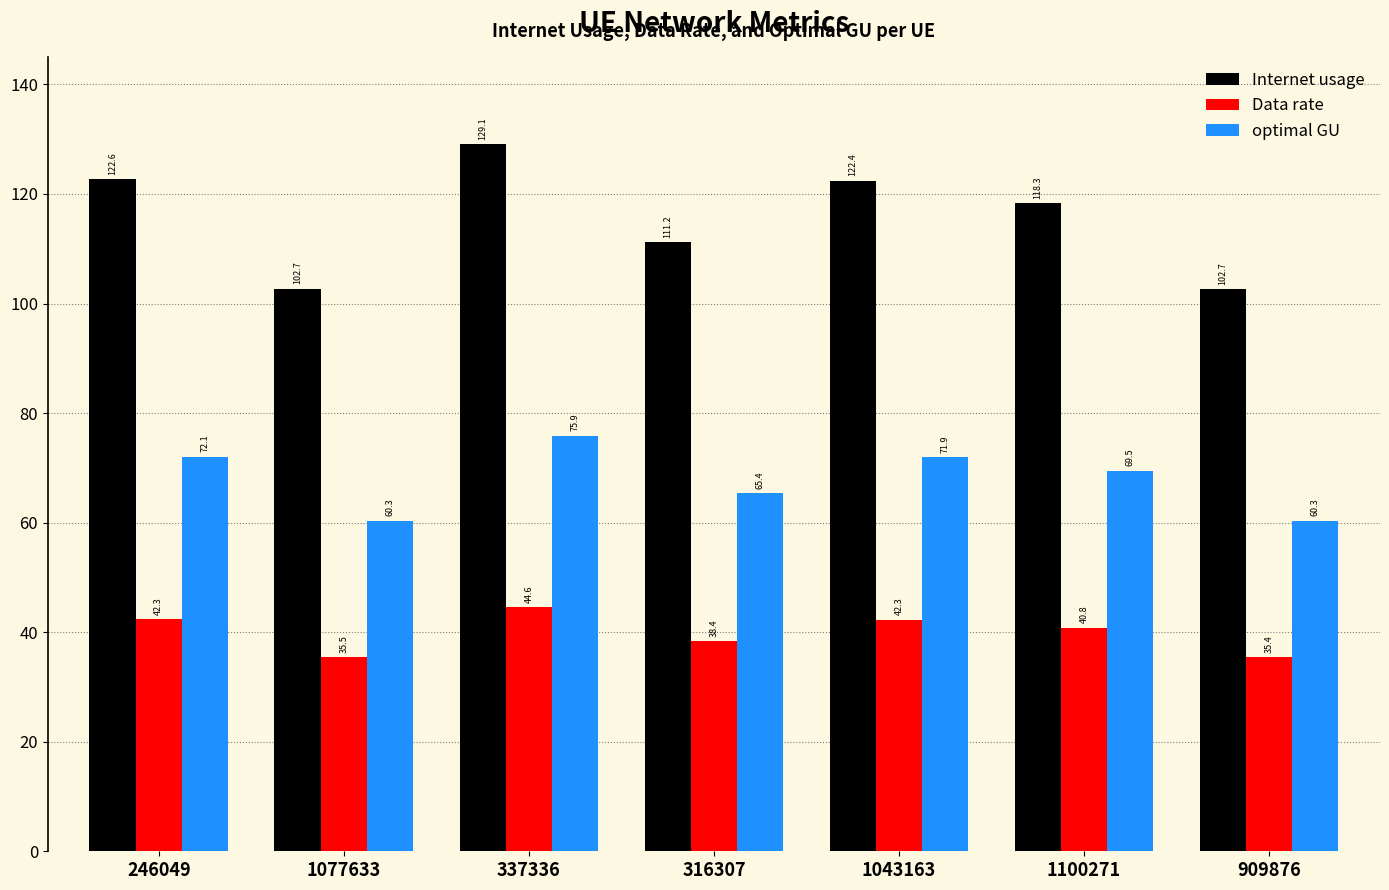

The Internet usage series shows 80.4 at 1100271. True or false?

False